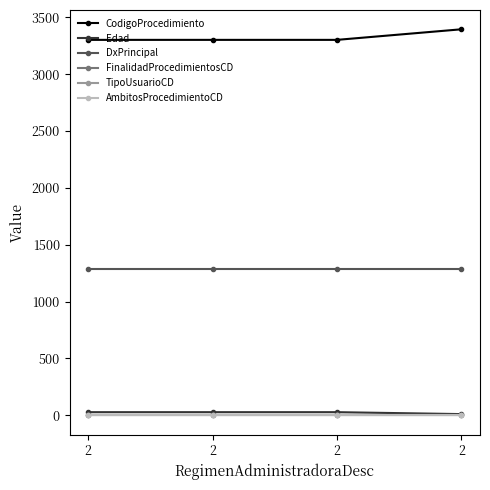

Which series has the widest spread of values?

CodigoProcedimiento